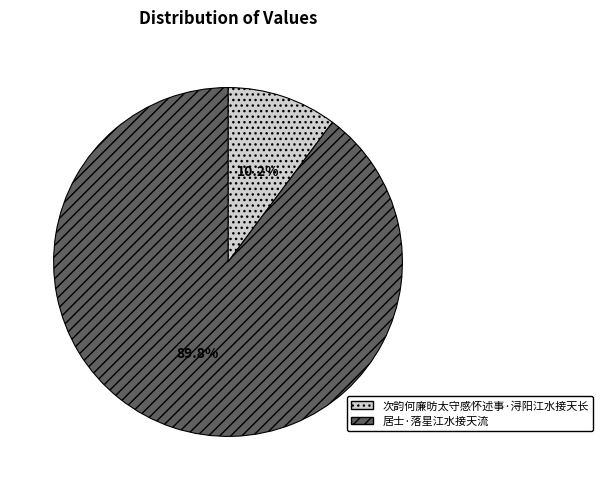

To the nearest percent, what is the average slice percentage?

50%